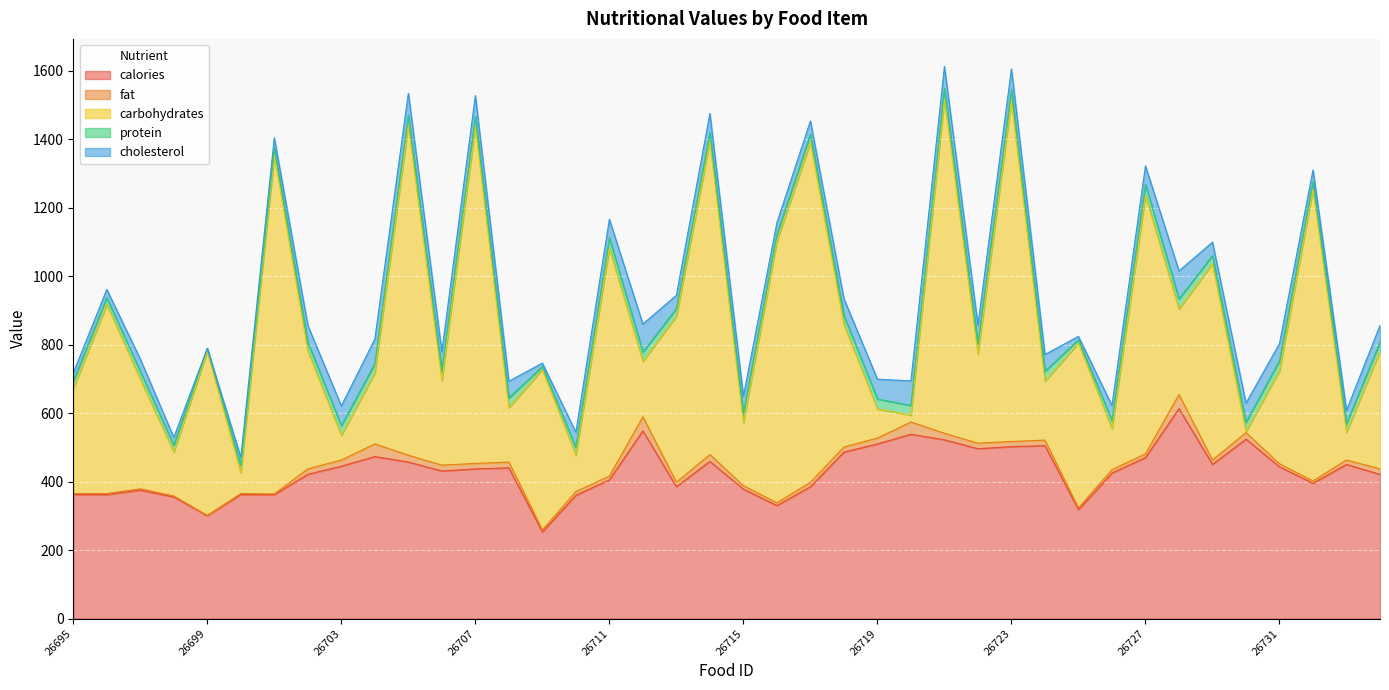

What is the difference between the carbohydrates values at 26710 and 26711?

559